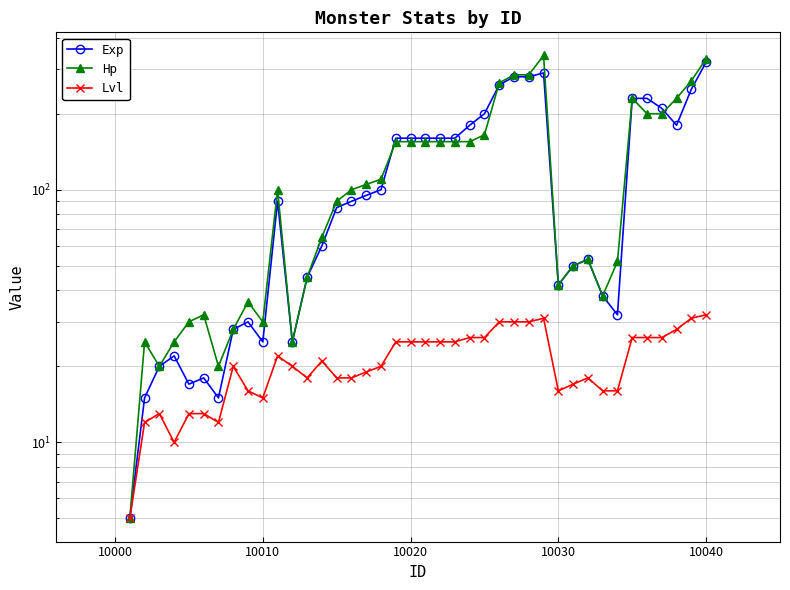

True or false: Exp and Lvl intersect in this chart.

False